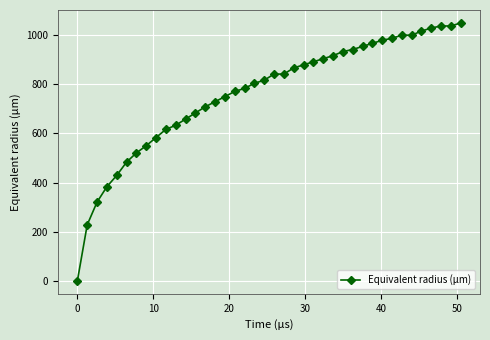

What is the sum of all values?

30524.4